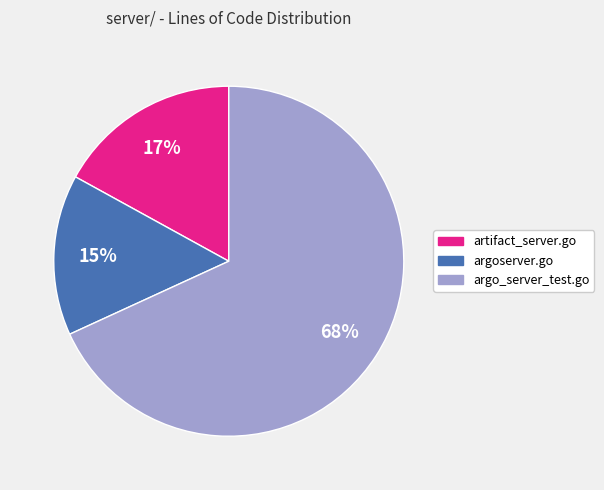

Between argo_server_test.go and argoserver.go, which is larger?

argo_server_test.go